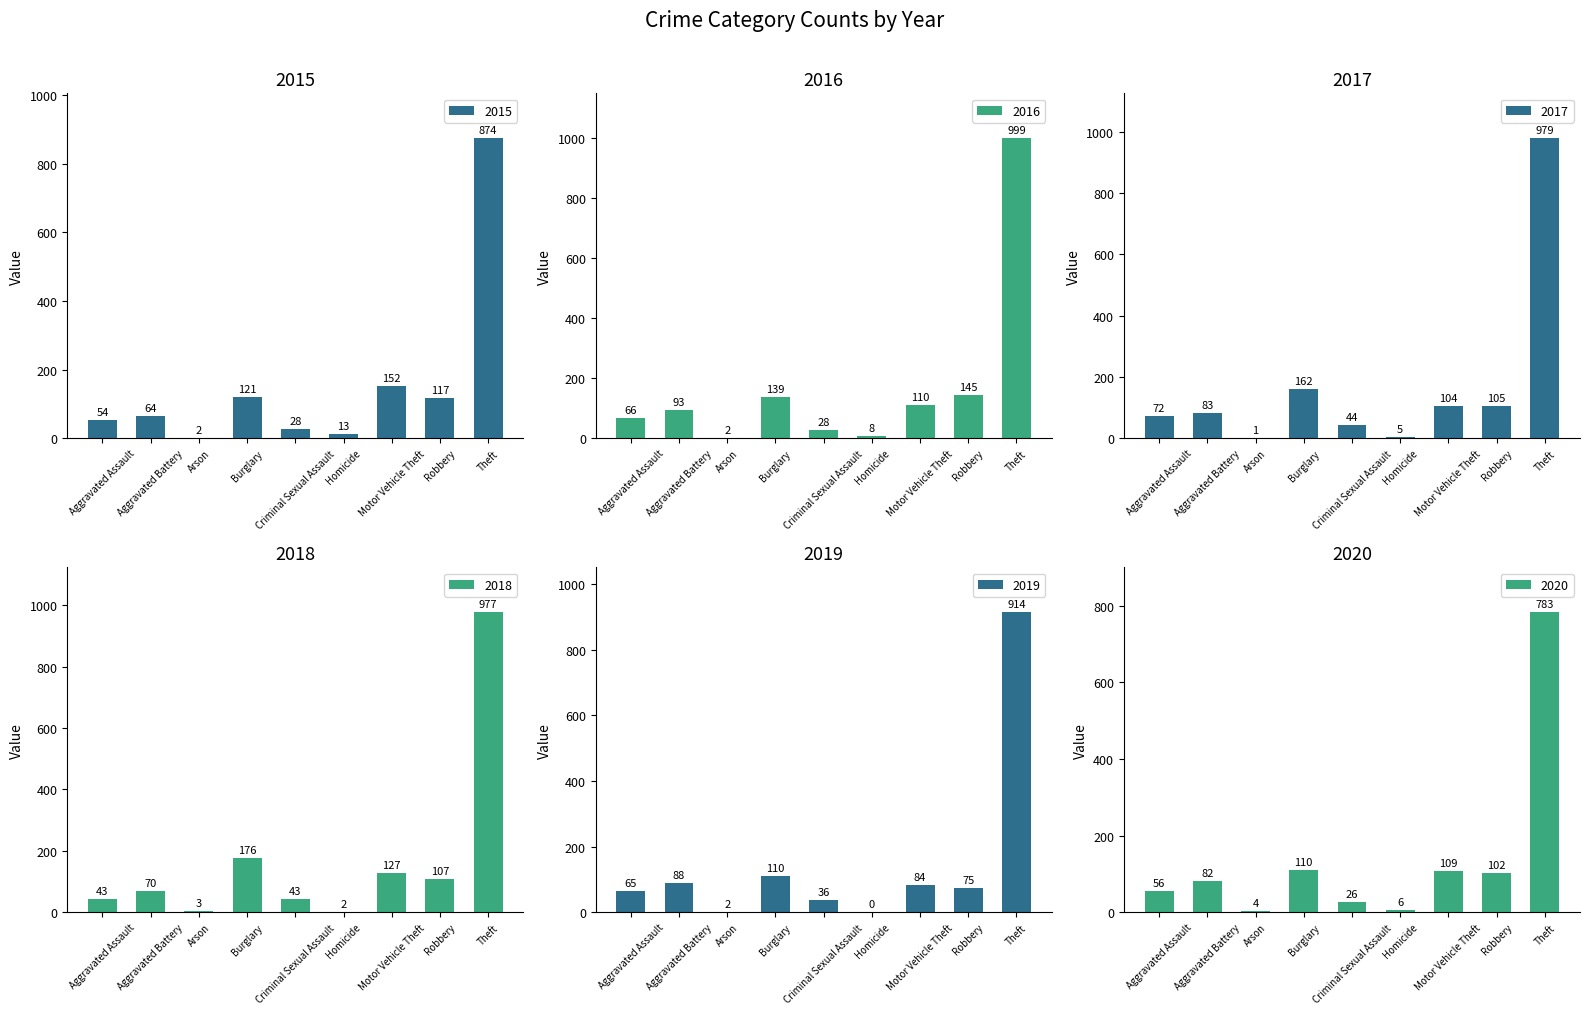

What is the value of the 2017 bar at the 7th from the left?

104